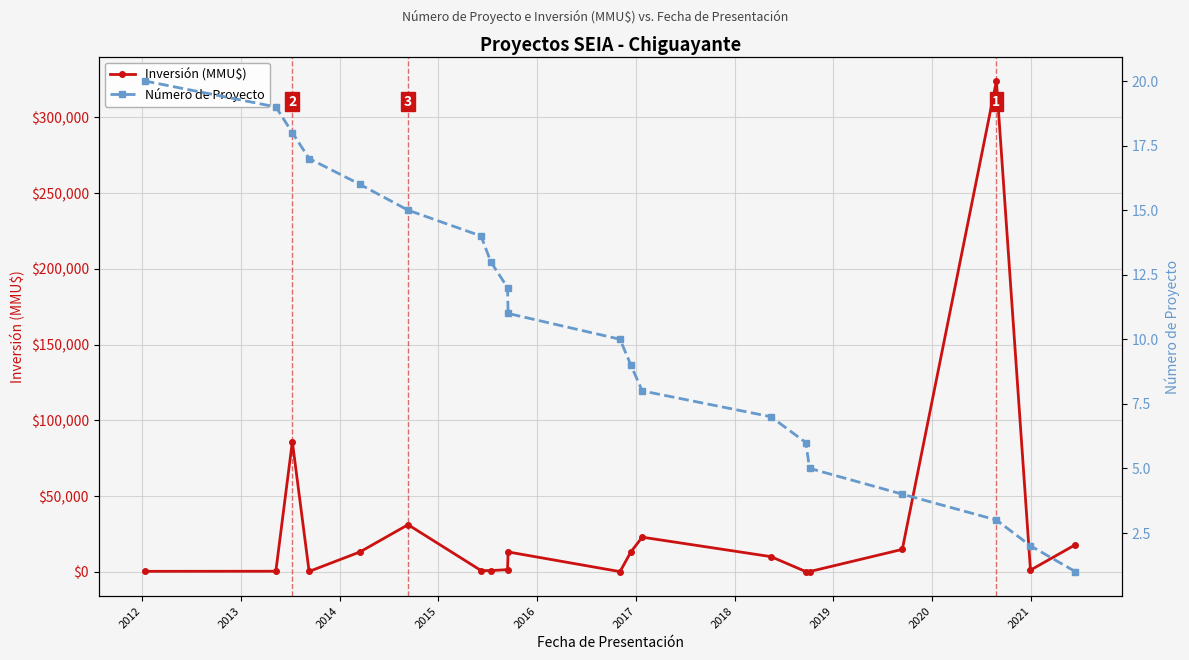

What is the maximum value for Inversión (MMU$)?

324020